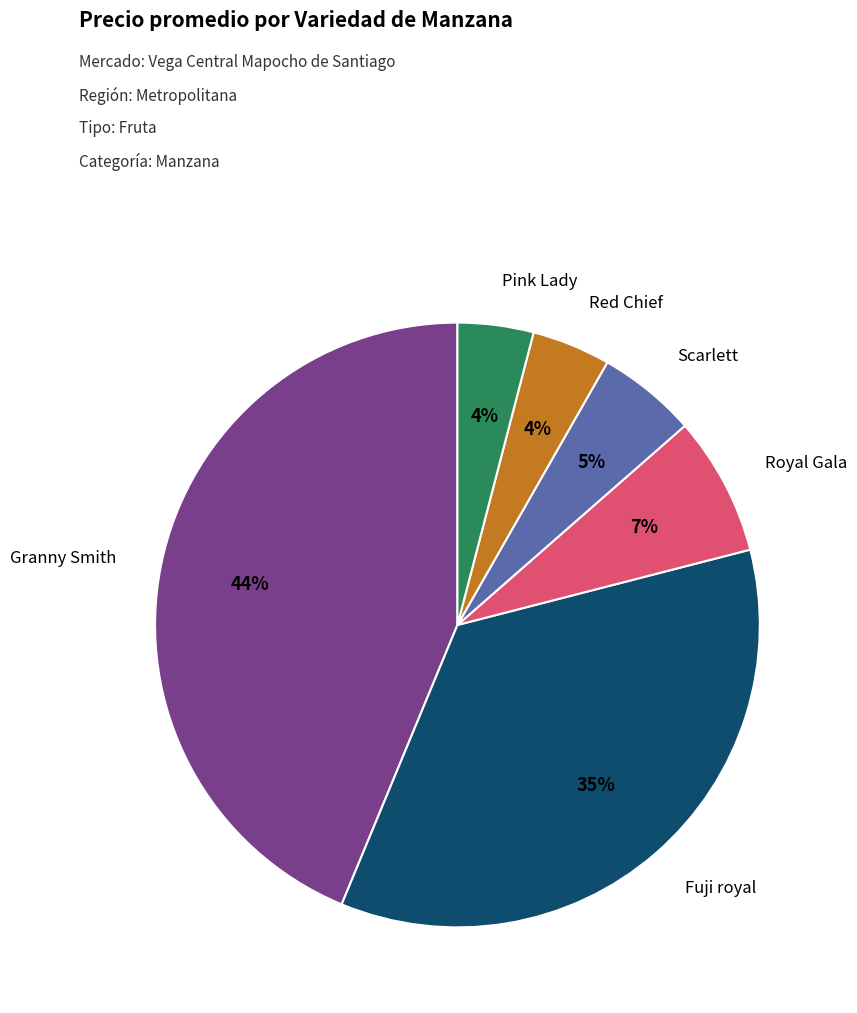

Does any single category account for the majority?

No